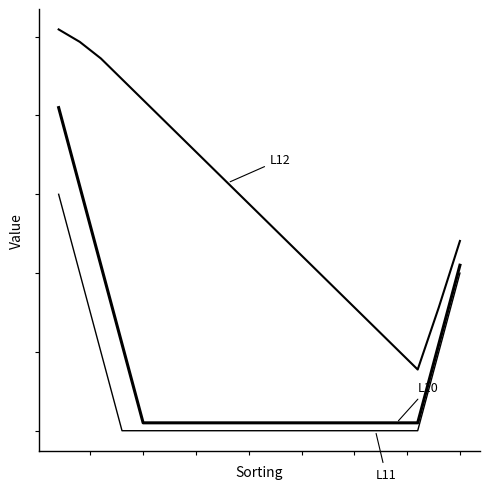

Does the chart display data point markers on the line(s)?

No